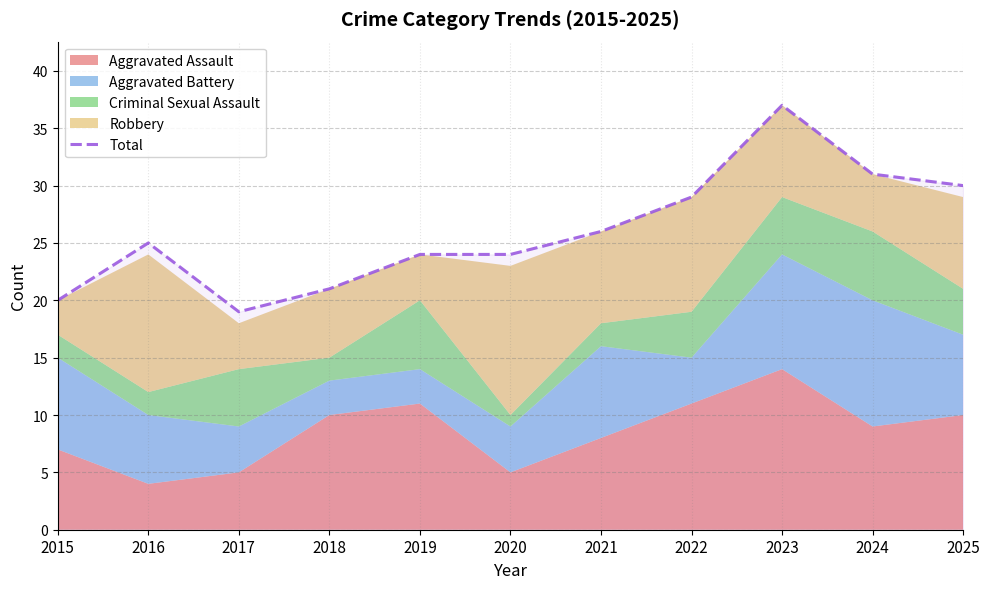

What is the difference between the values at 2015 and 2024?

11